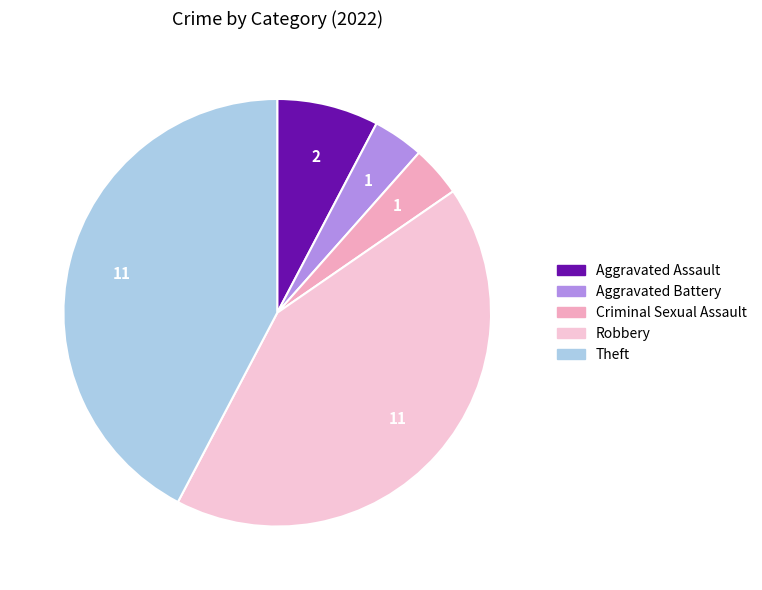

The Aggravated Battery slice represents 4% of the pie. True or false?

True